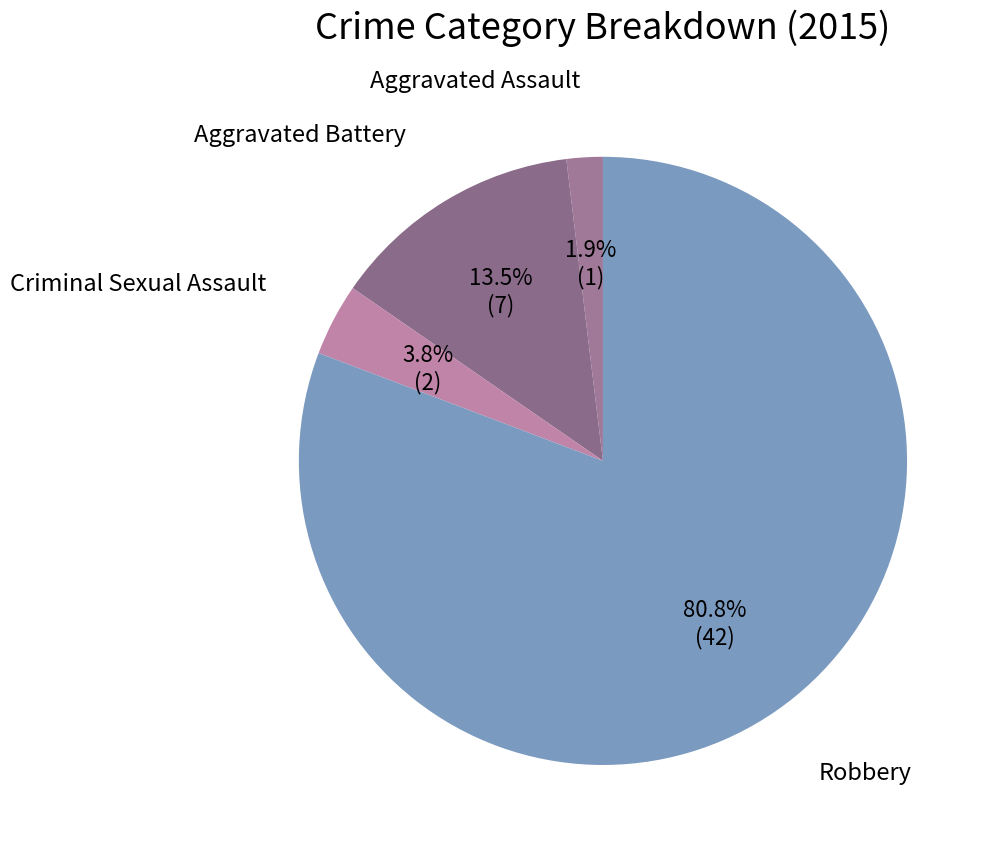

How many segments does this pie chart have?

4